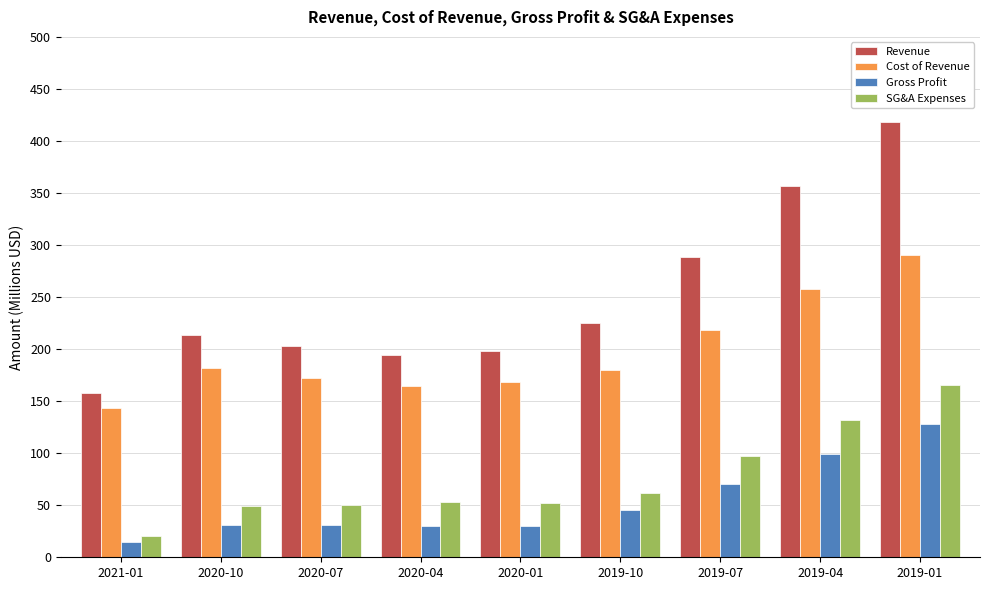

What is the approximate value of Gross Profit at 2019-07?

70.1